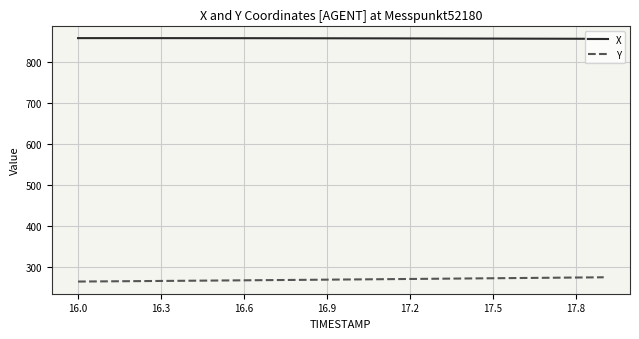

Which series has the largest total across all categories?

X